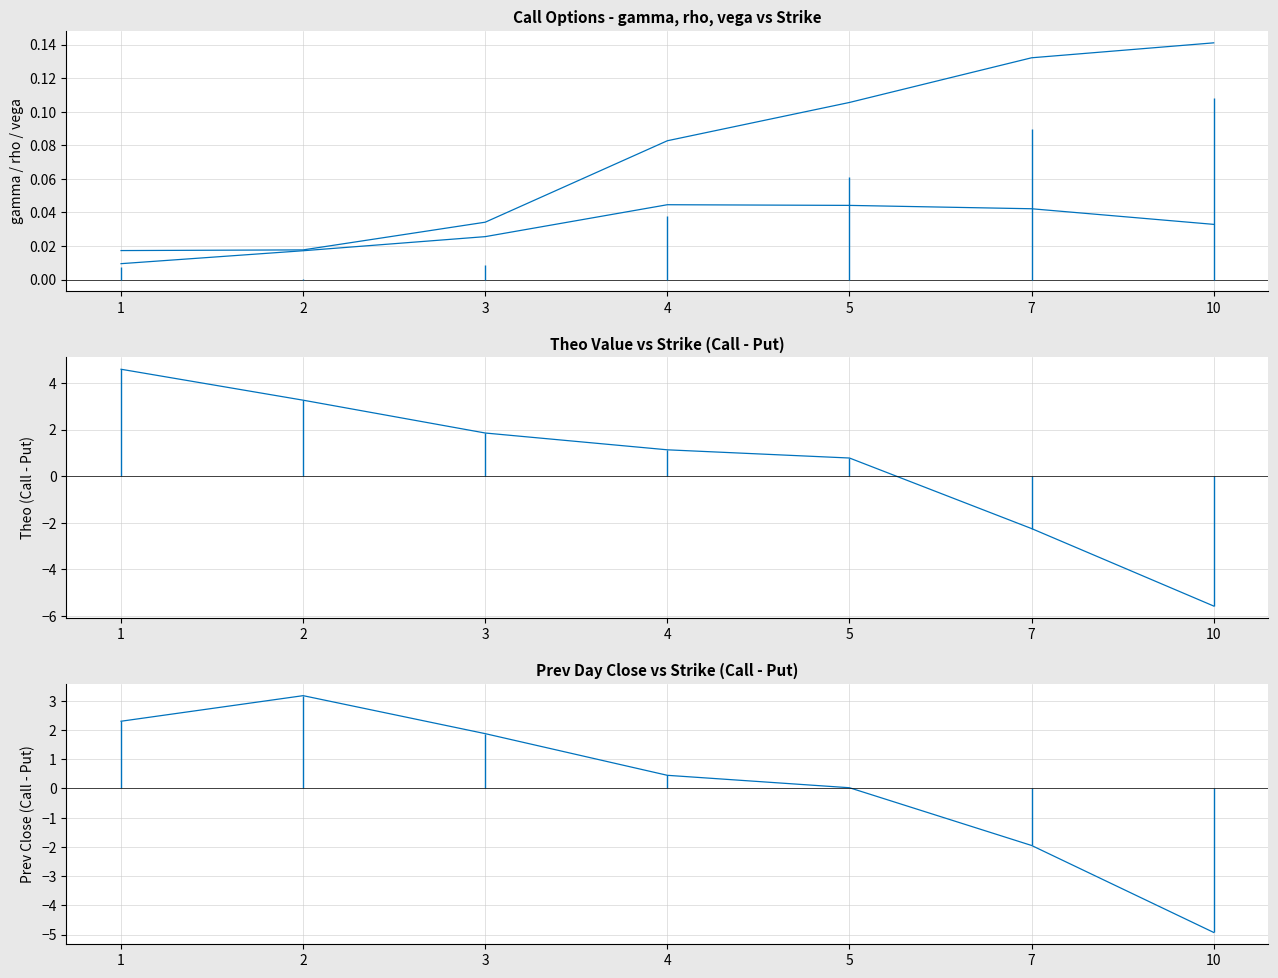

Is the value of prev_close_call - prev_close_put at 10 greater than the value of theo_call - theo_put at 10?

Yes